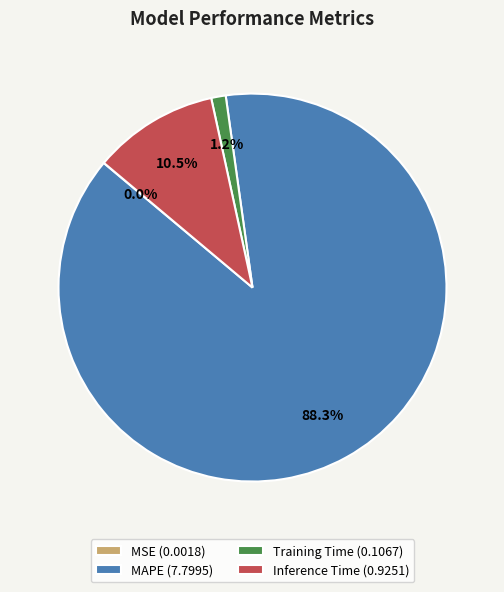

What is the total percentage of Training Time (0.1067) and Inference Time (0.9251)?

11.7%